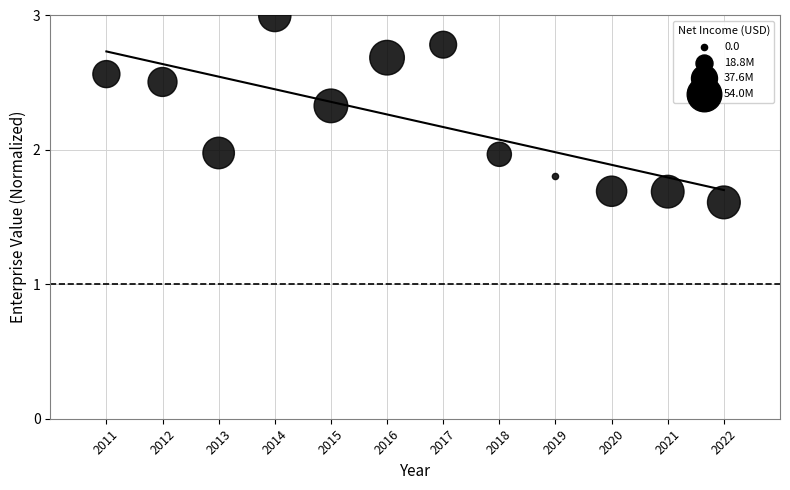

What is the average X value?

2016.5